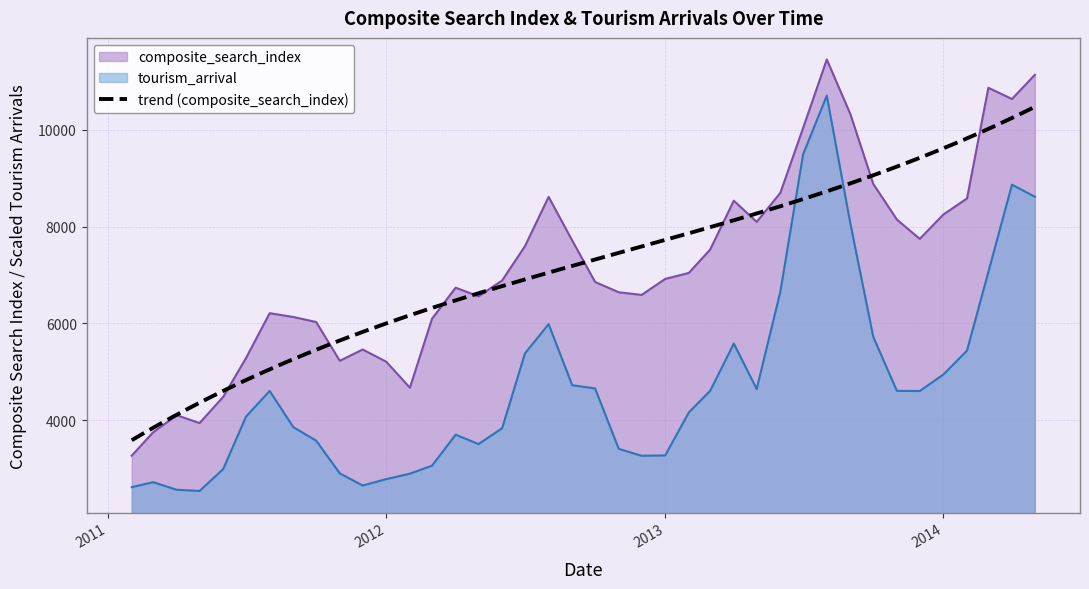

How many series are shown in this chart?

2